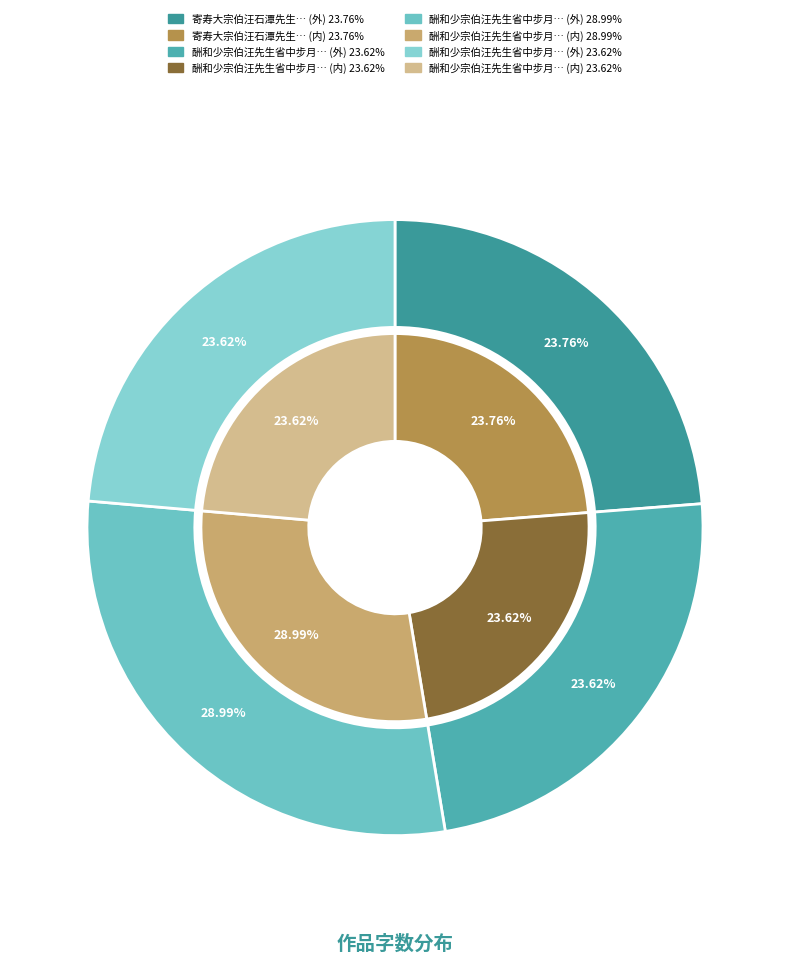

How many slices are in this pie chart?

4